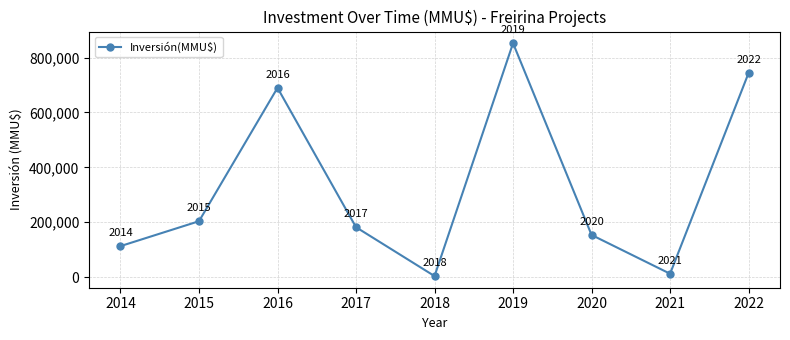

Which has a higher value, 2016 or 2020?

2016